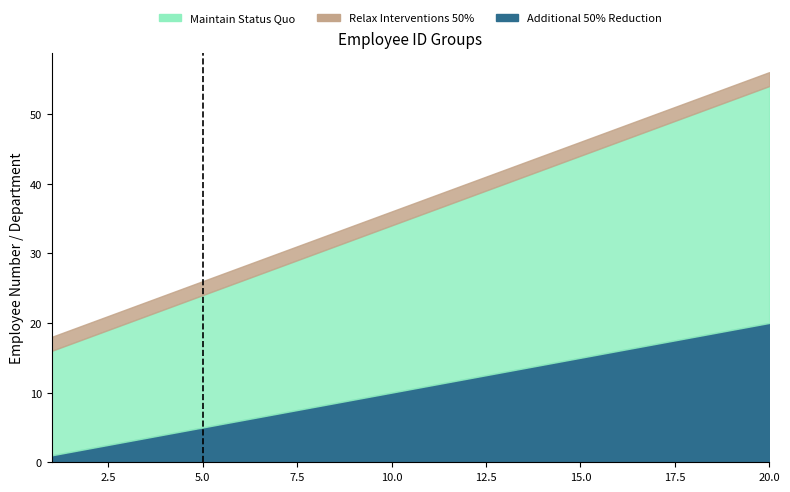

What are all the series names shown in the legend?

Maintain Status Quo, Relax Interventions 50%, Additional 50% Reduction